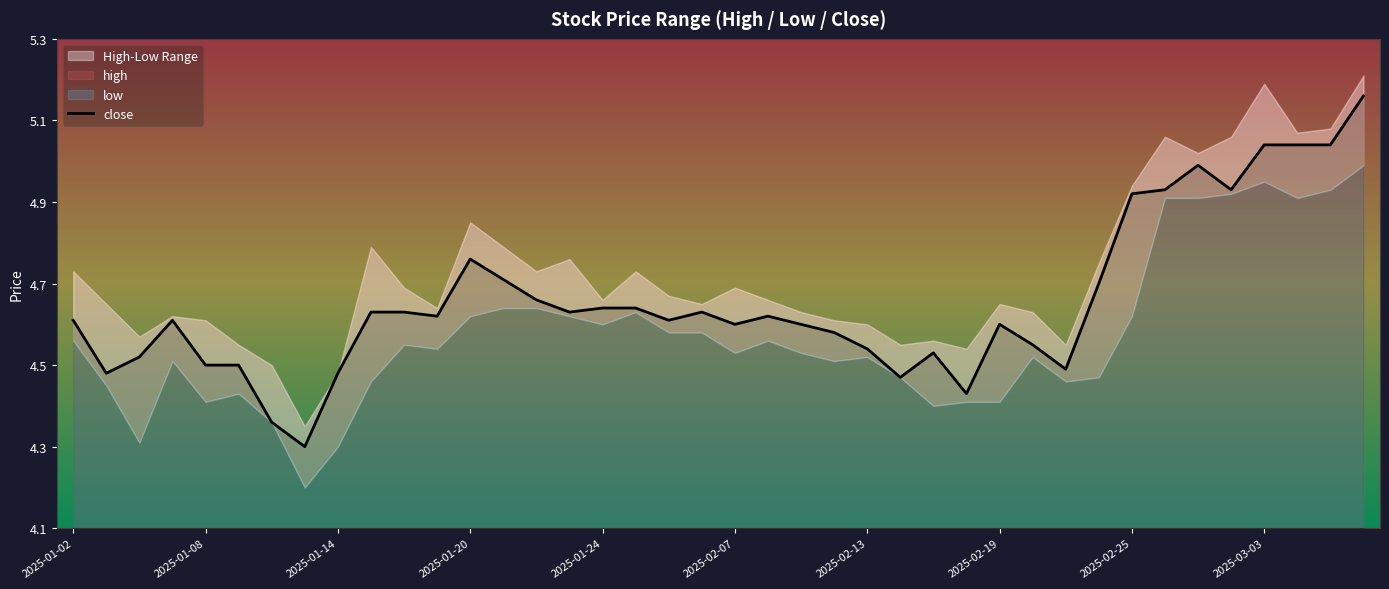

What is the ratio of the value at 2025-01-02 to the value at 2025-02-07?

1.0